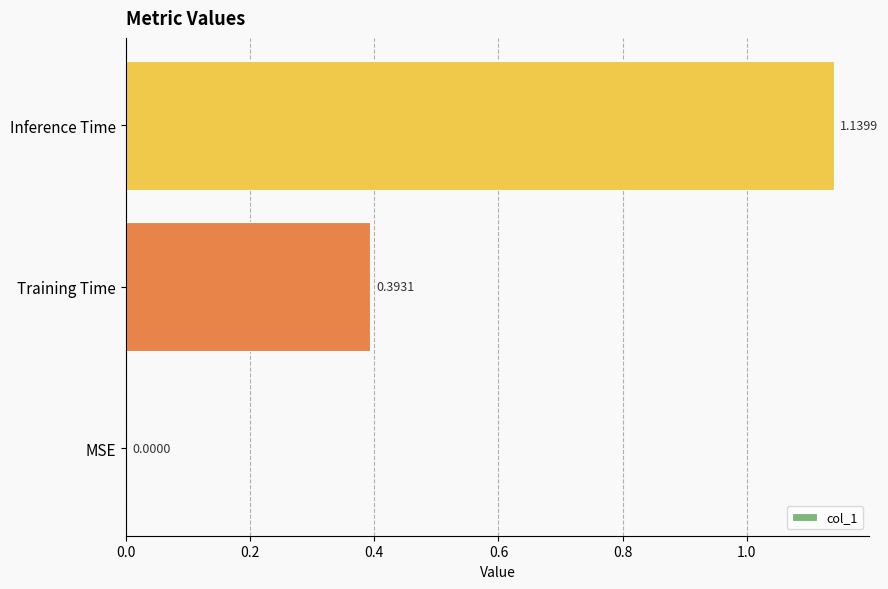

What is the sum of all values?

1.5